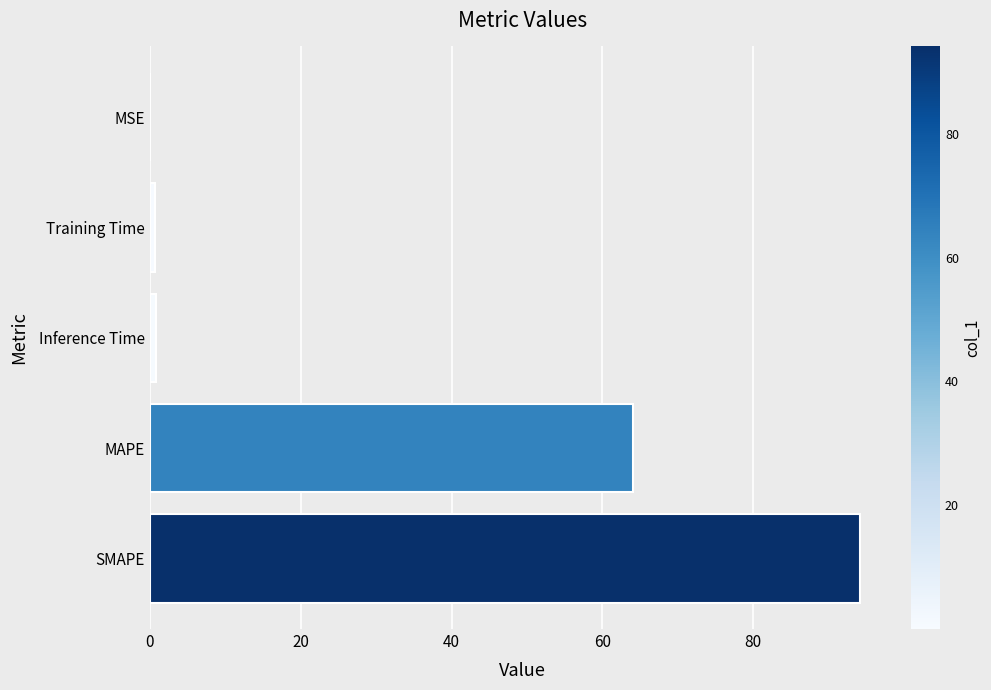

What is the ratio of the value at SMAPE to the value at MAPE?

1.5